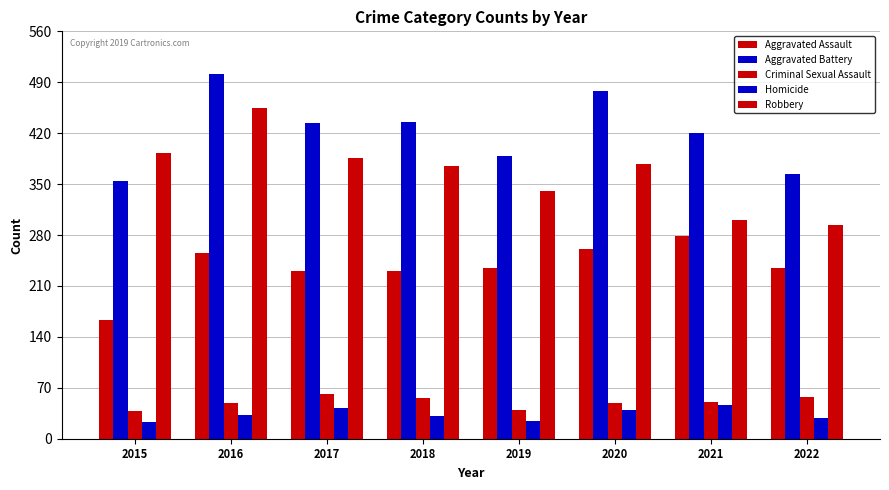

How many bars are there in each group?

5